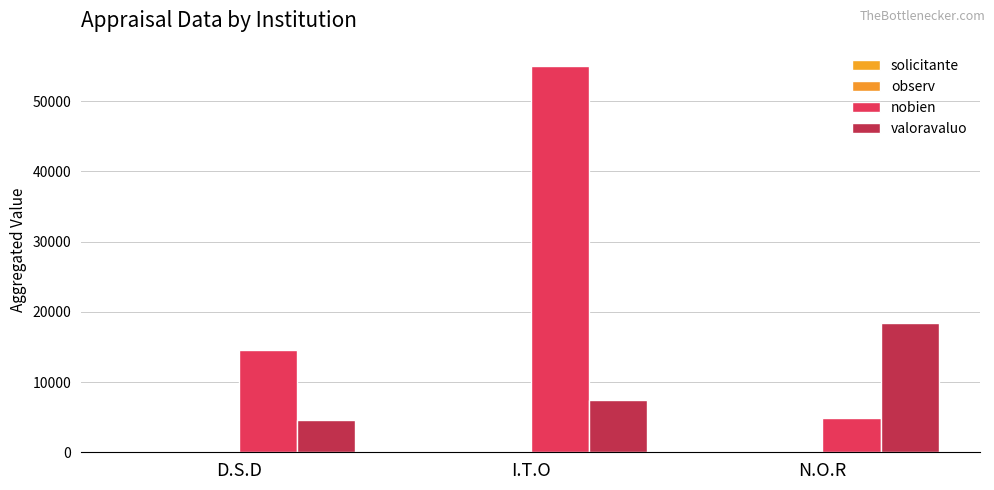

Reading right to left, transcribe all the data shown in this chart.

solicitante: 26	35	30
observ: 26	35	30
nobien: 4813	55053	14500
valoravaluo: 18484	7508	4642